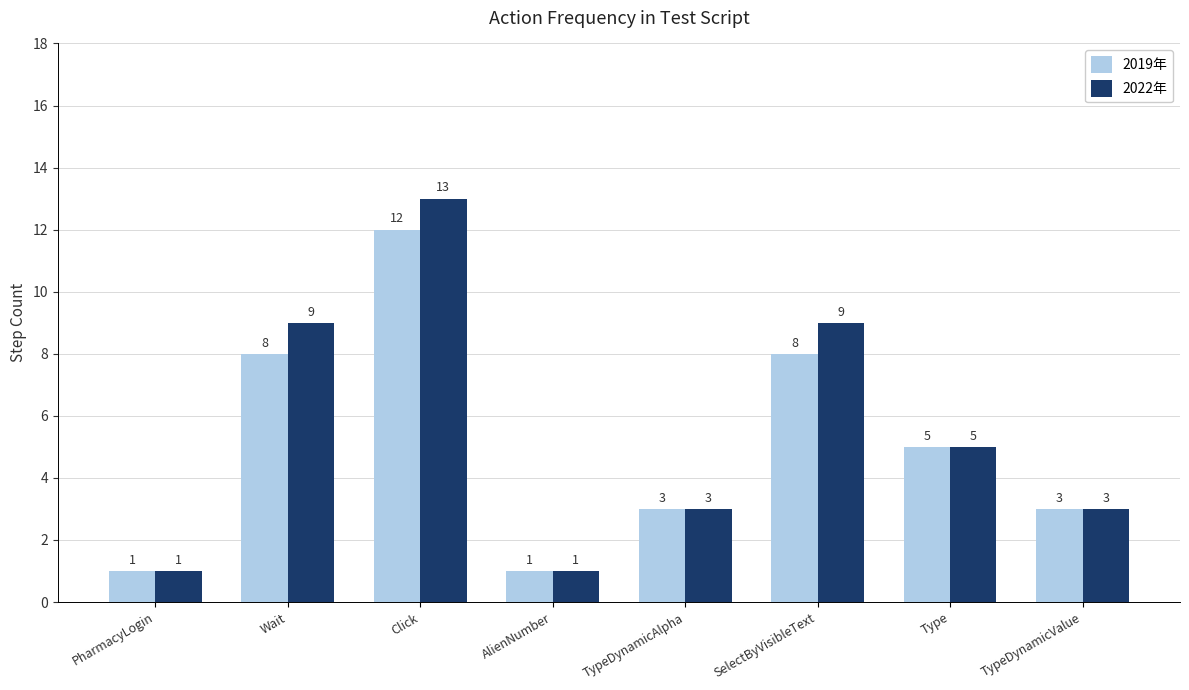

Is the value of 2019年 at TypeDynamicAlpha greater than the value of 2022年 at PharmacyLogin?

Yes